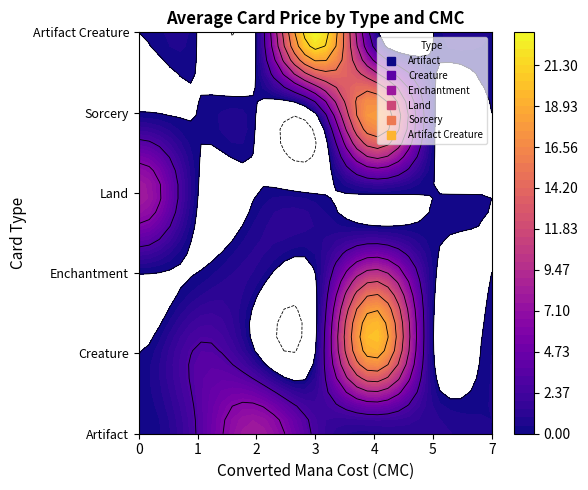

At which category is the sum across all series the highest?

4